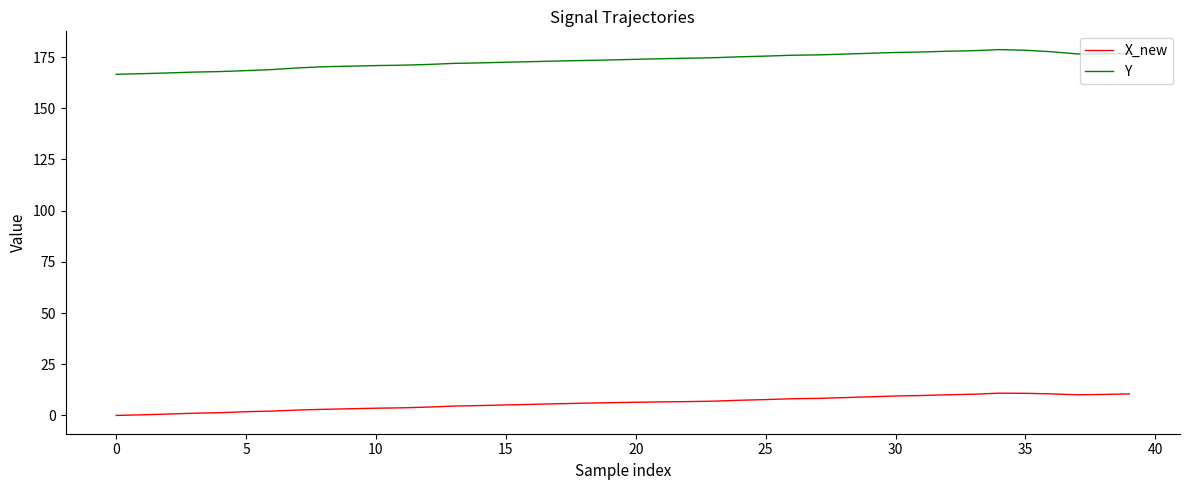

Which series has the widest spread of values?

Y